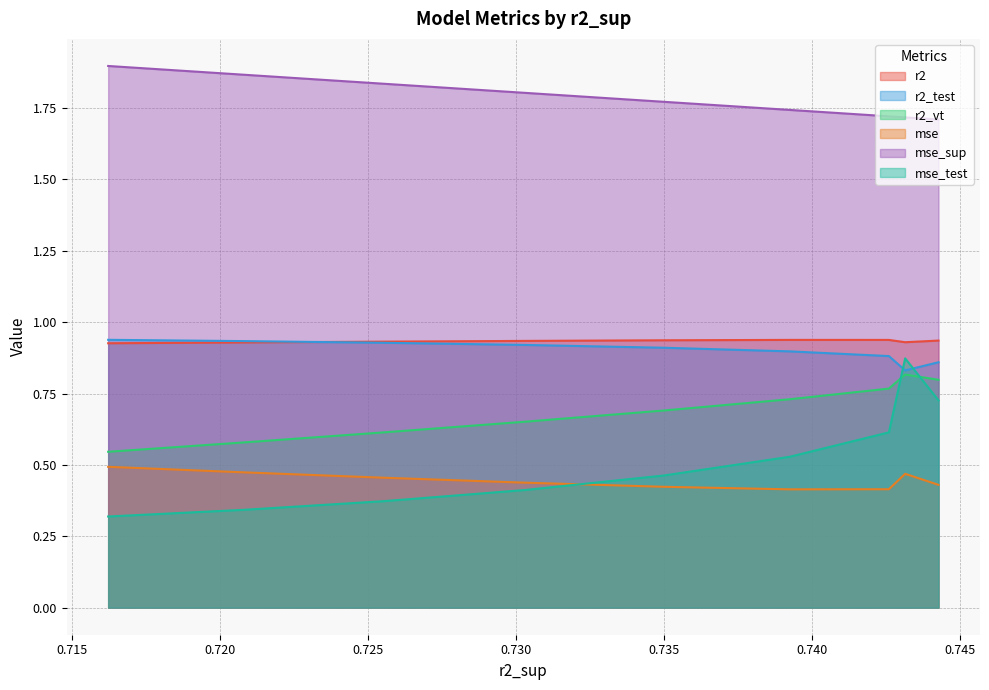

What is the value of the r2_test point at the 8th from the left?

0.9